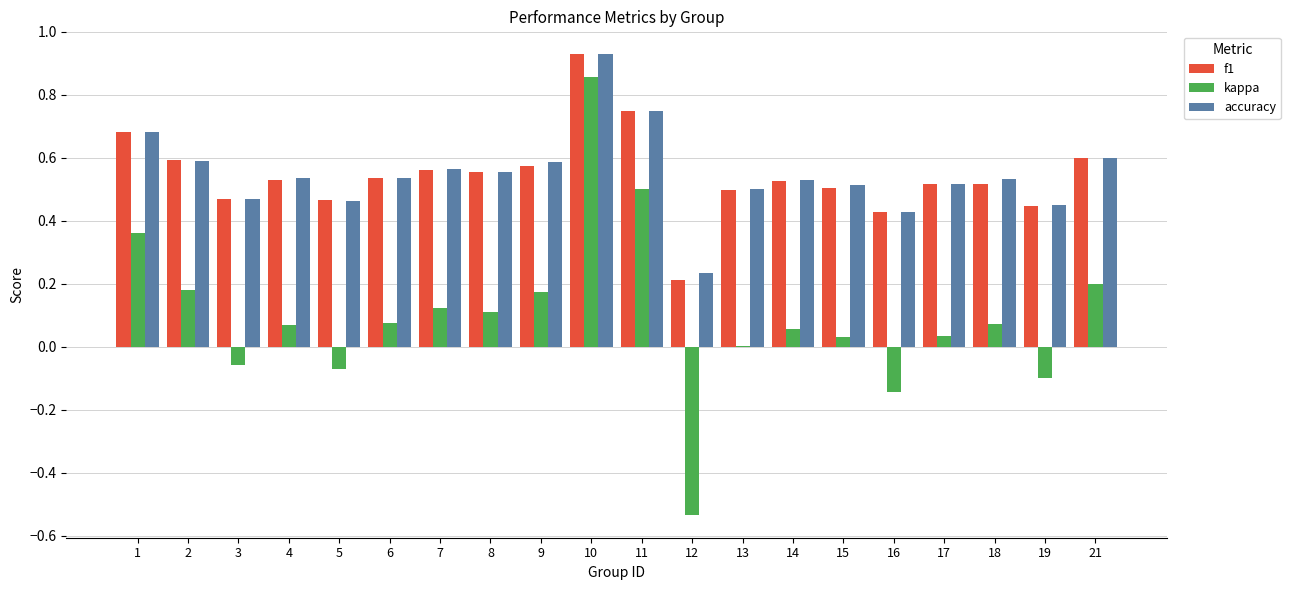

How many groups of bars are there?

20